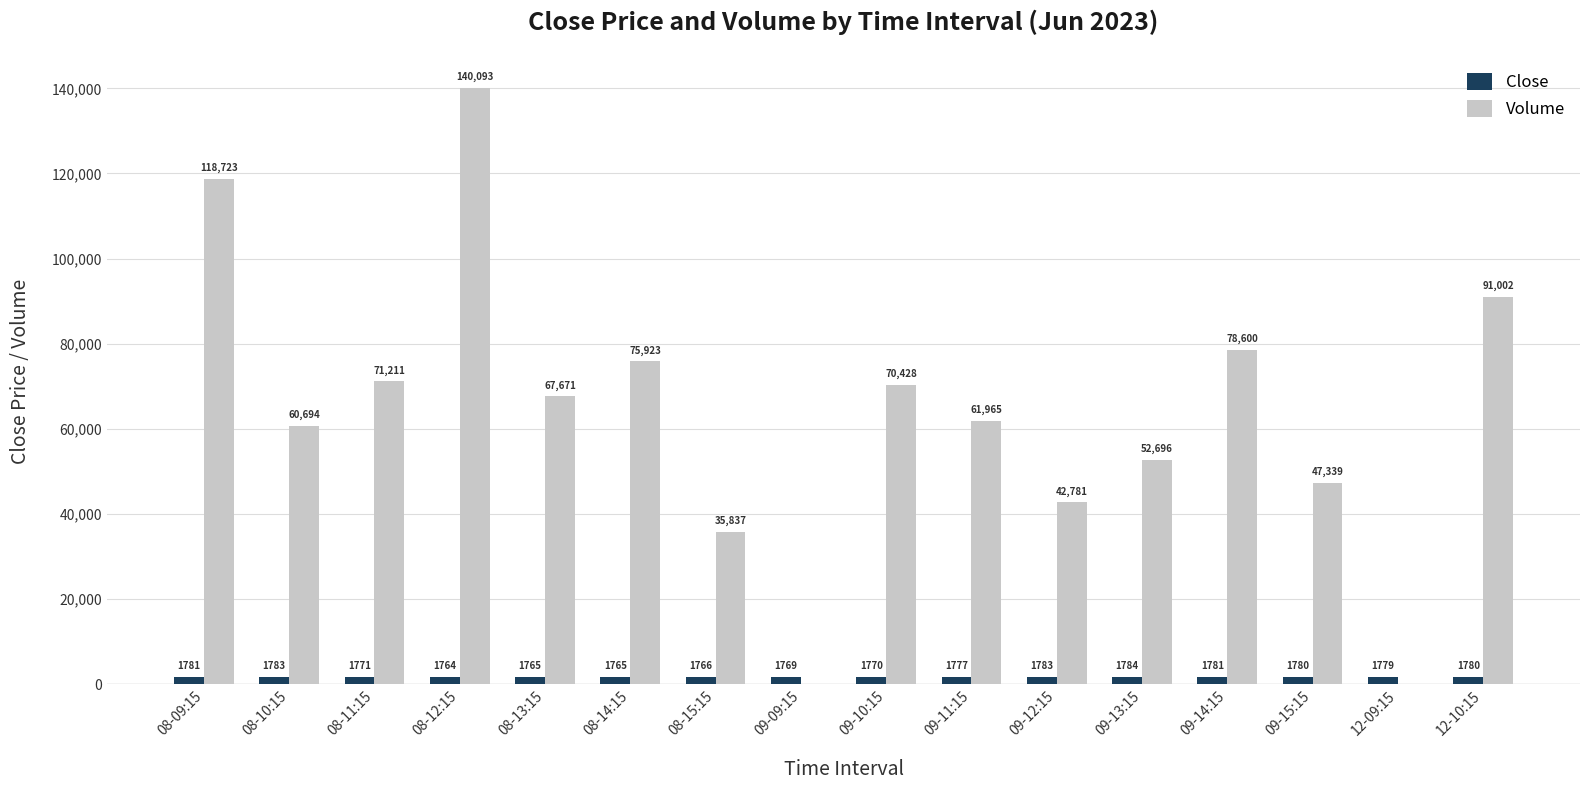

The Volume series shows 22798.5 at 08-11:15. True or false?

False